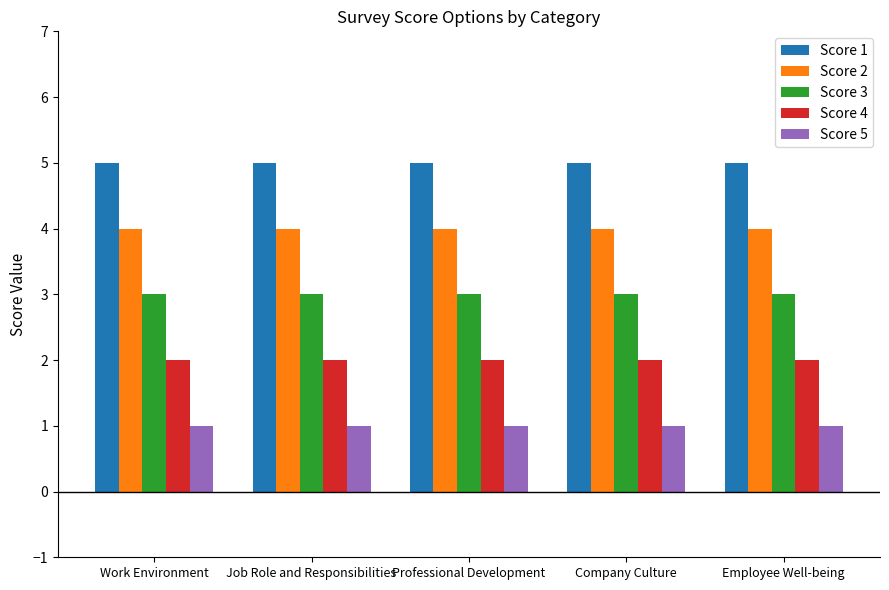

What is the total value across all series at Employee Well-being?

15